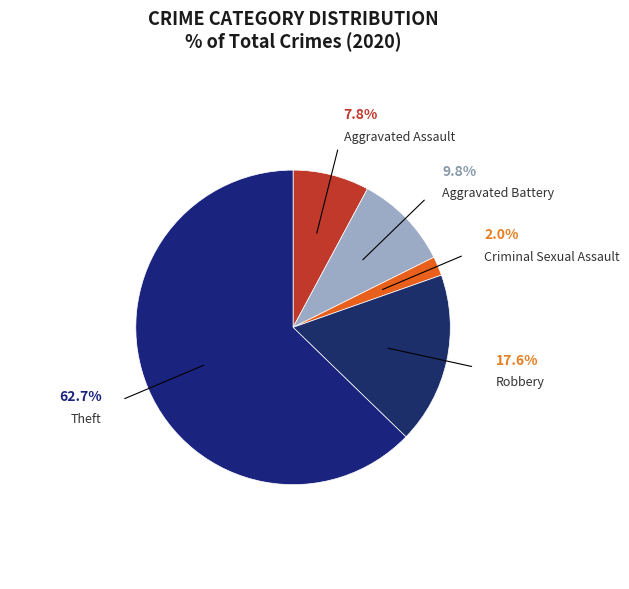

To the nearest percent, what portion does Robbery represent?

18%